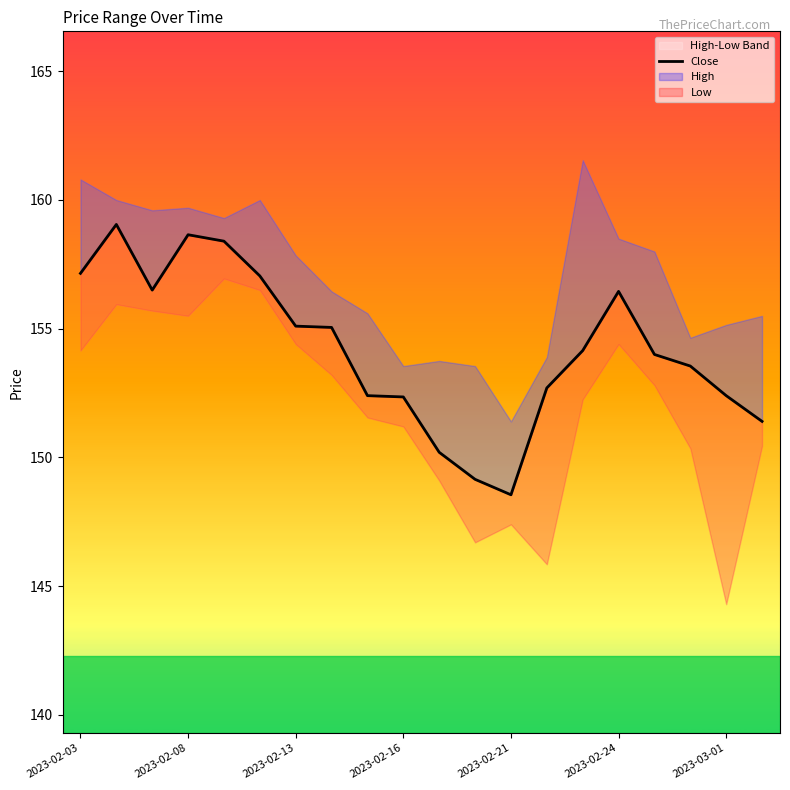

Reading left to right, list all the values displayed in this chart.

157.2	159.1	156.5	158.7	158.4	157.1	155.1	155.1	152.4	152.3	150.2	149.2	148.6	152.7	154.2	156.4	154.0	153.6	152.4	151.4